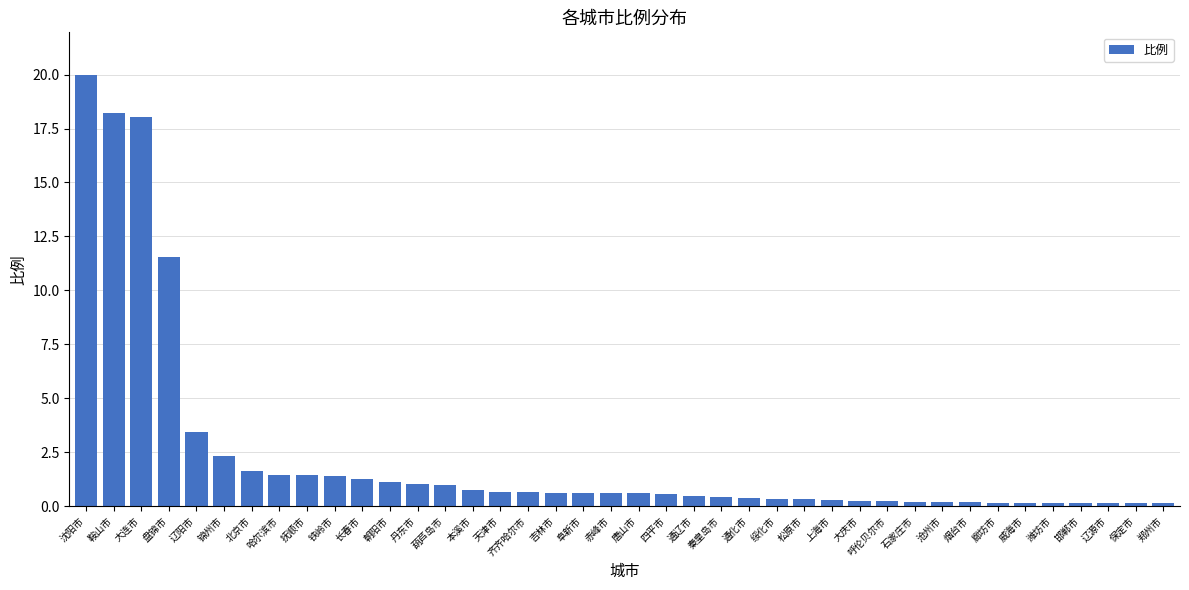

Where is the data nearest to the value 10?

盘锦市